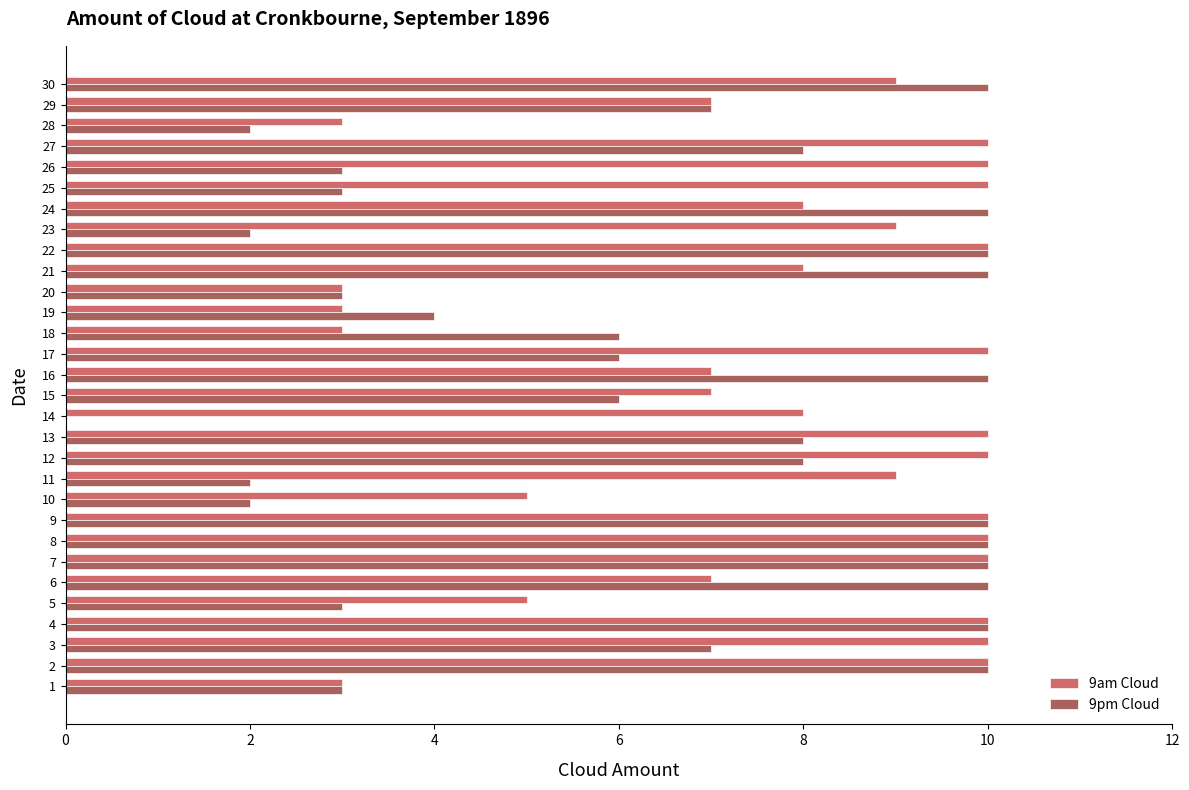

What is the greatest value displayed?

10